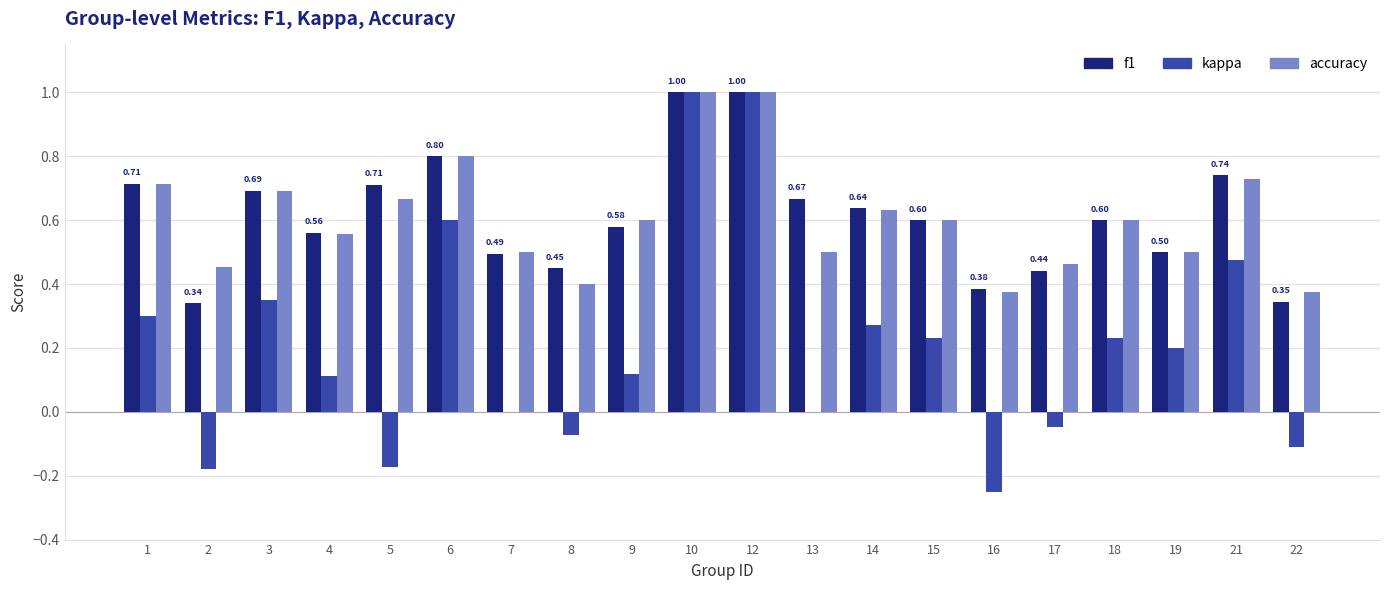

What is the sum of the accuracy values at 3 and 1?

1.4